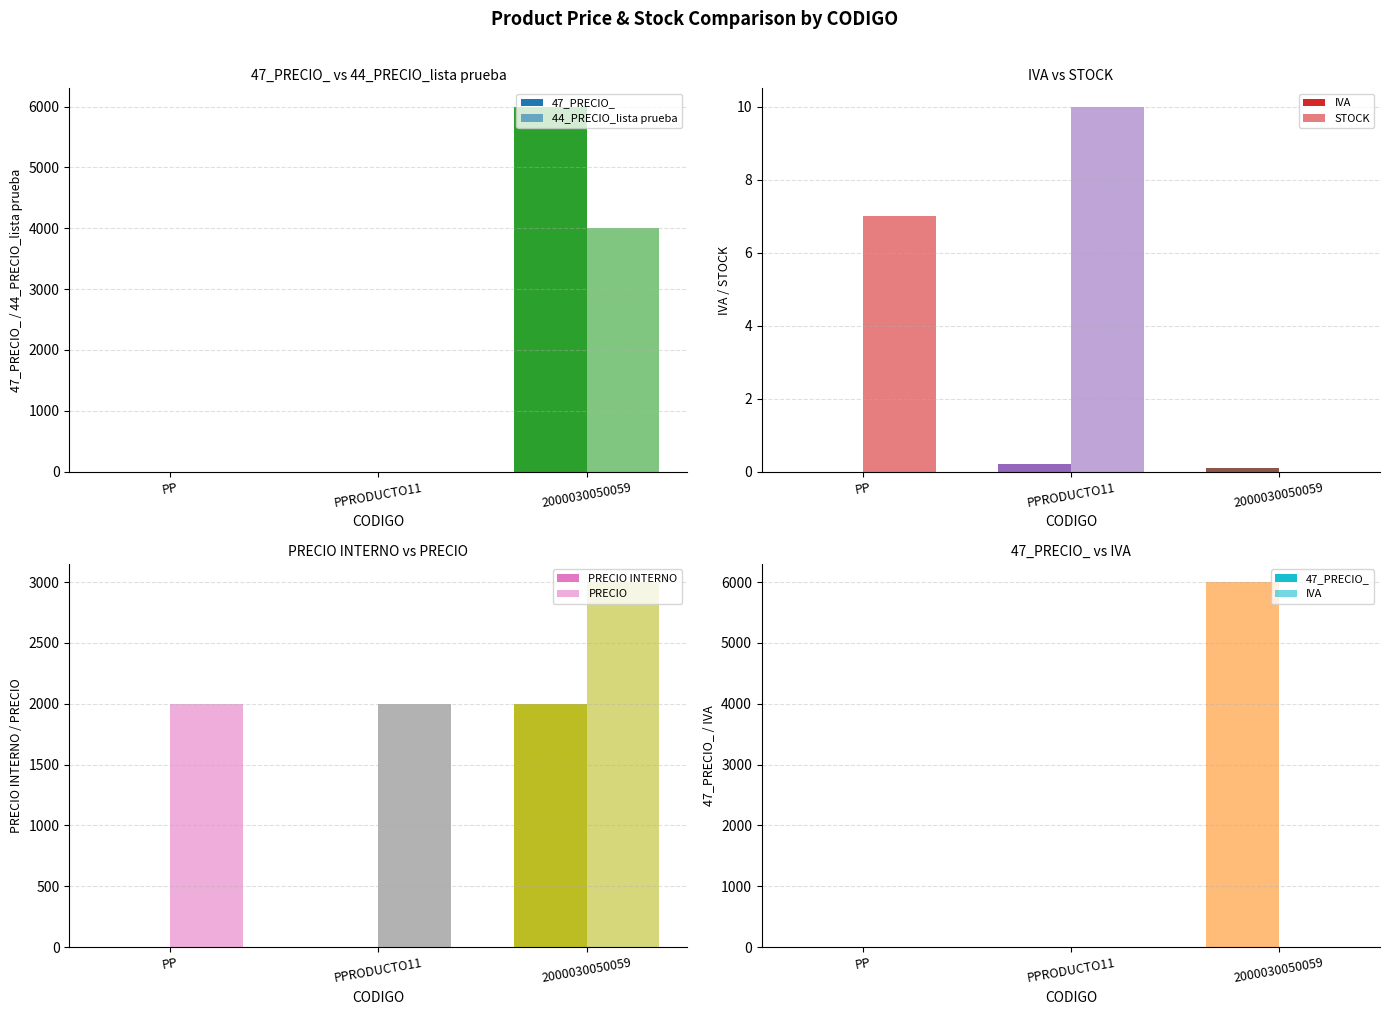

What is the approximate value of PRECIO INTERNO at 2000030050059?

2000.0